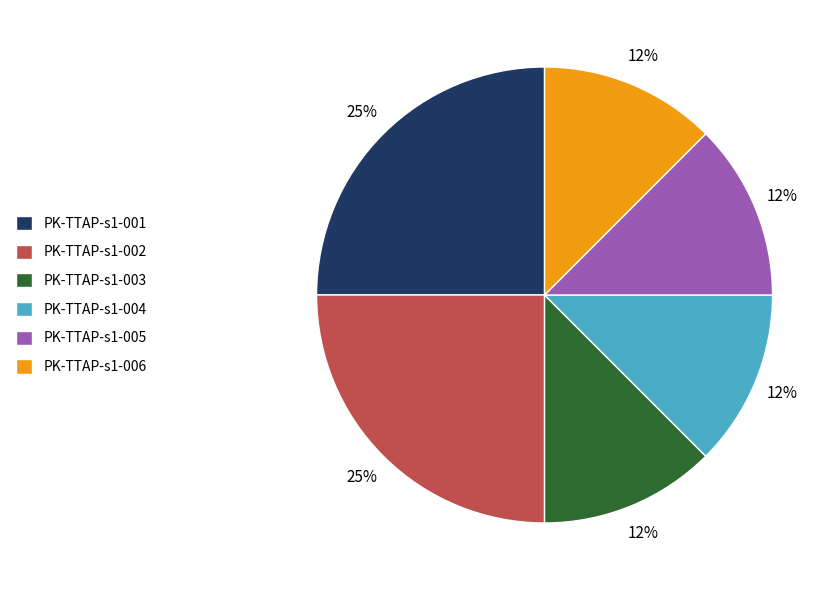

True or false: PK-TTAP-s1-001 accounts for 25% of the total.

True